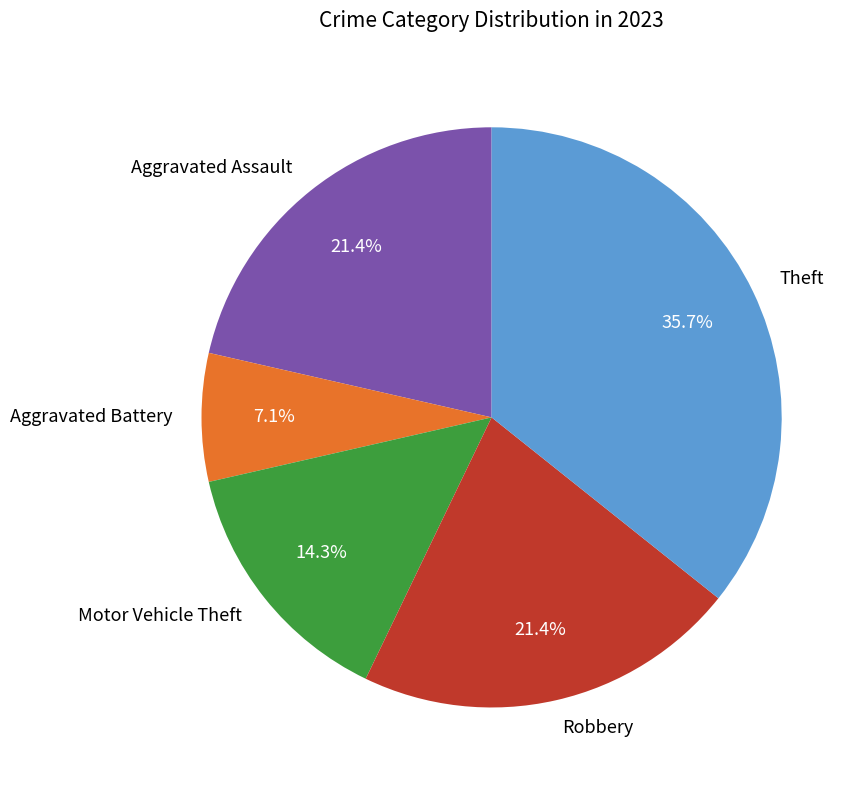

The Motor Vehicle Theft slice represents 6% of the pie. True or false?

False